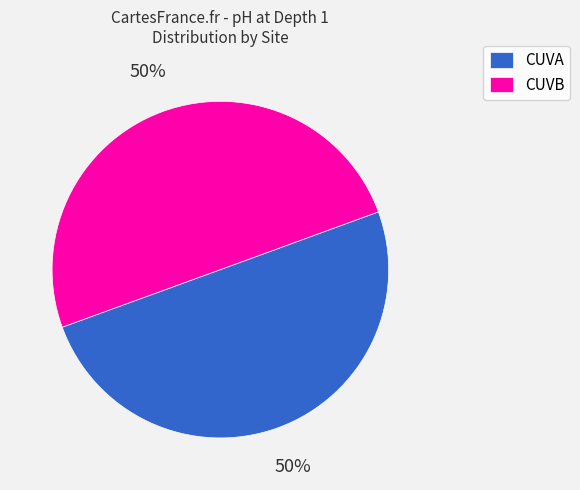

Is it true that CUVB is 50% of the pie?

True